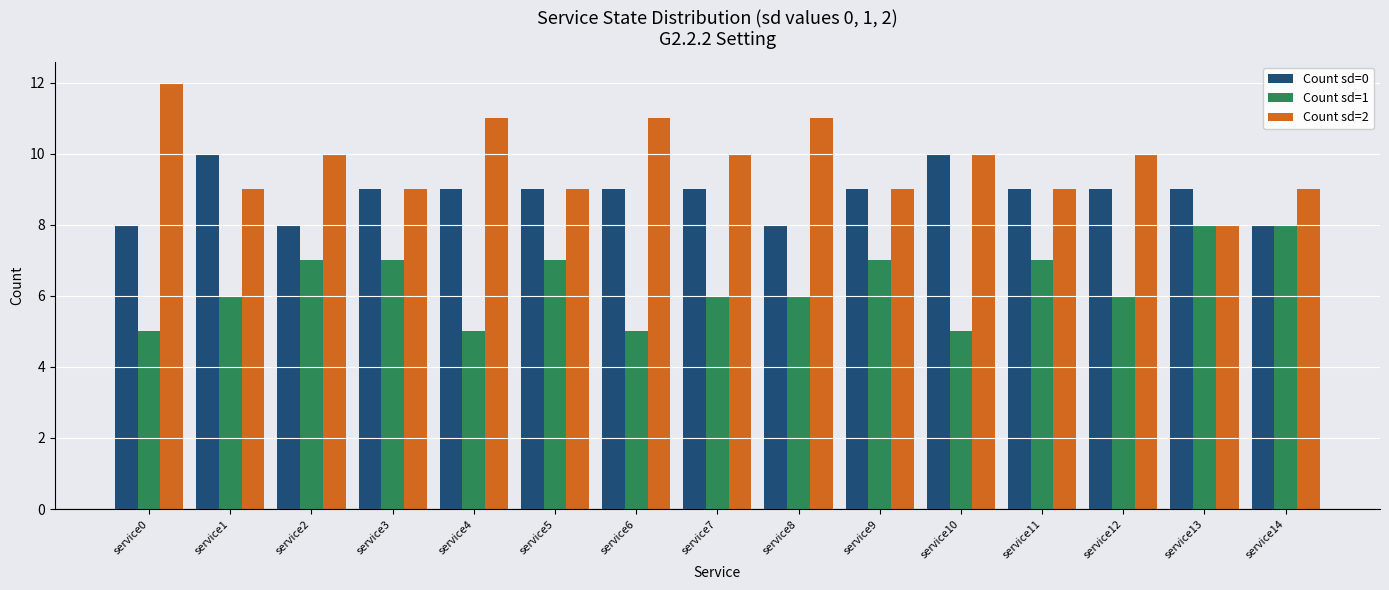

How many distinct data groups are displayed?

3